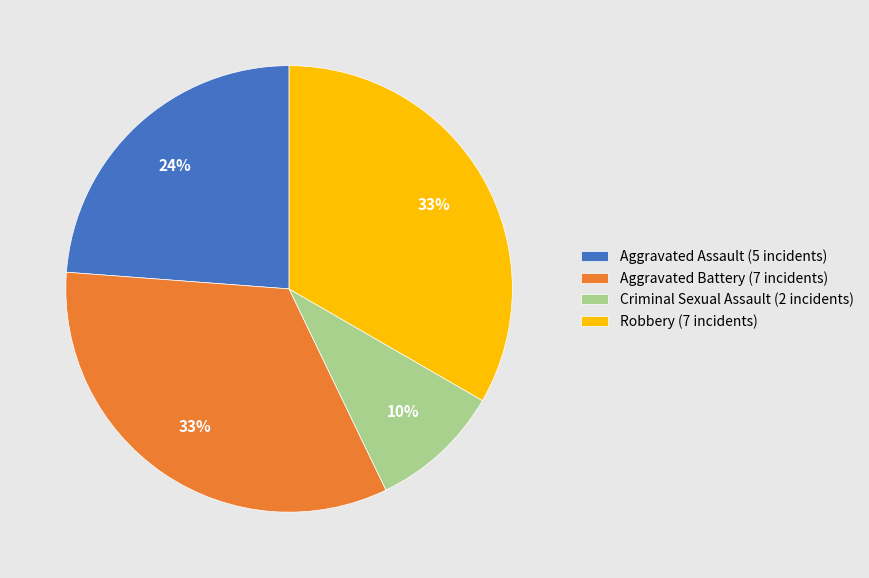

What is the smallest slice in the pie chart?

Criminal Sexual Assault (2 incidents)